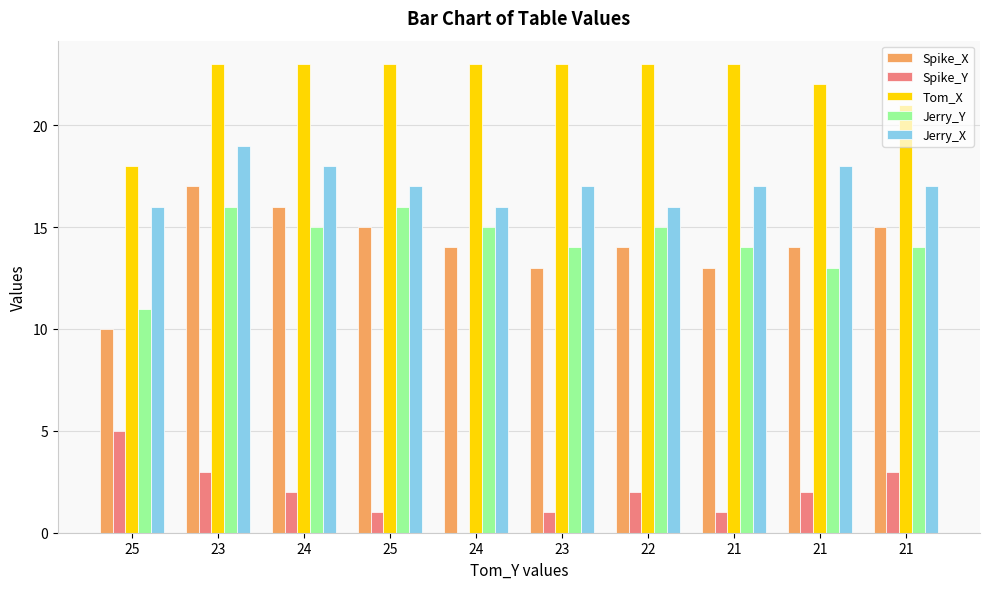

Which series has the widest spread of values?

Spike_X